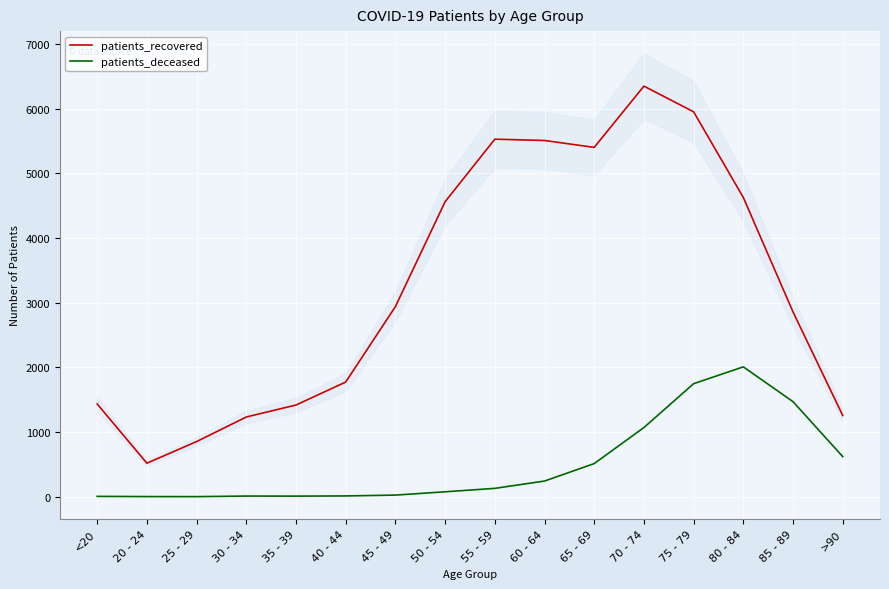

At which label does patients_recovered first exceed 2939?

50 - 54